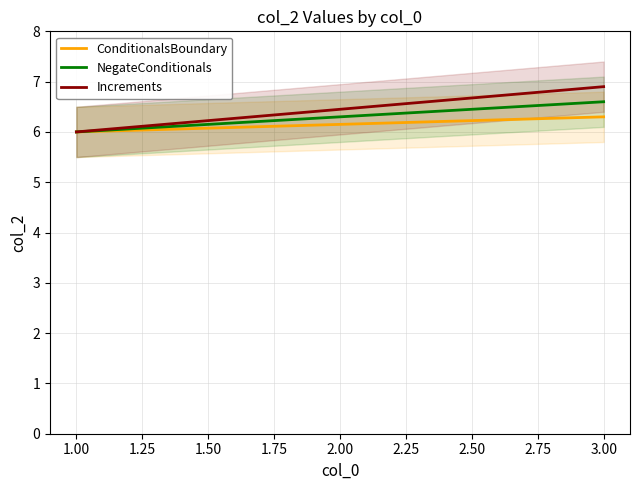

True or false: NegateConditionals has a value of 8.3 at 1.00.

False